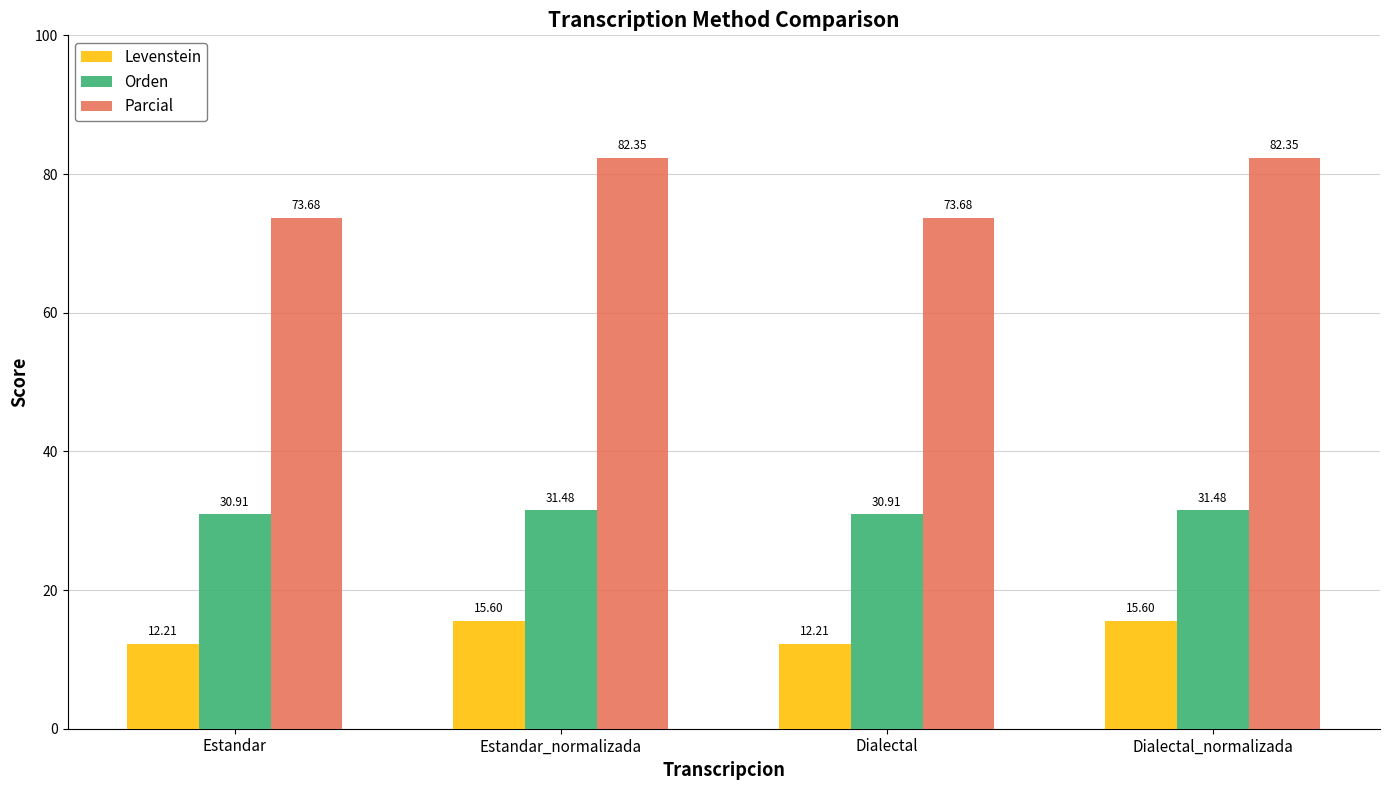

Which series has the widest spread of values?

Parcial